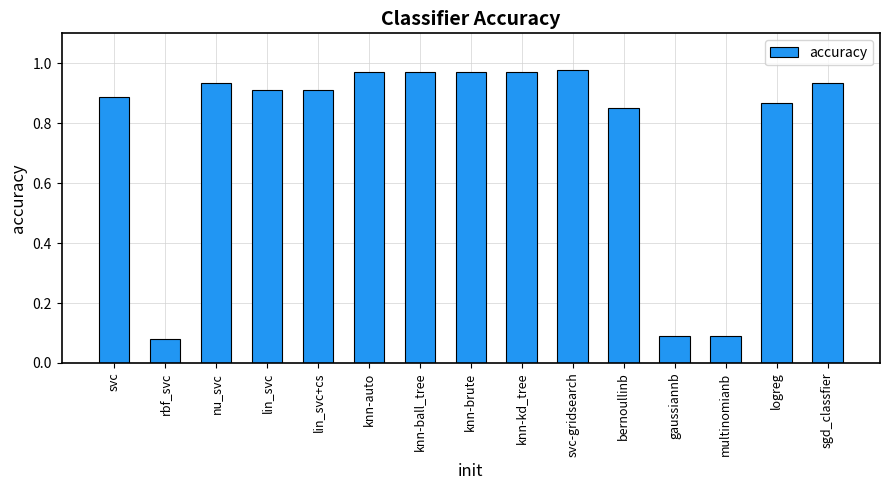

What is the label of the 10th bar from the right?

knn-auto